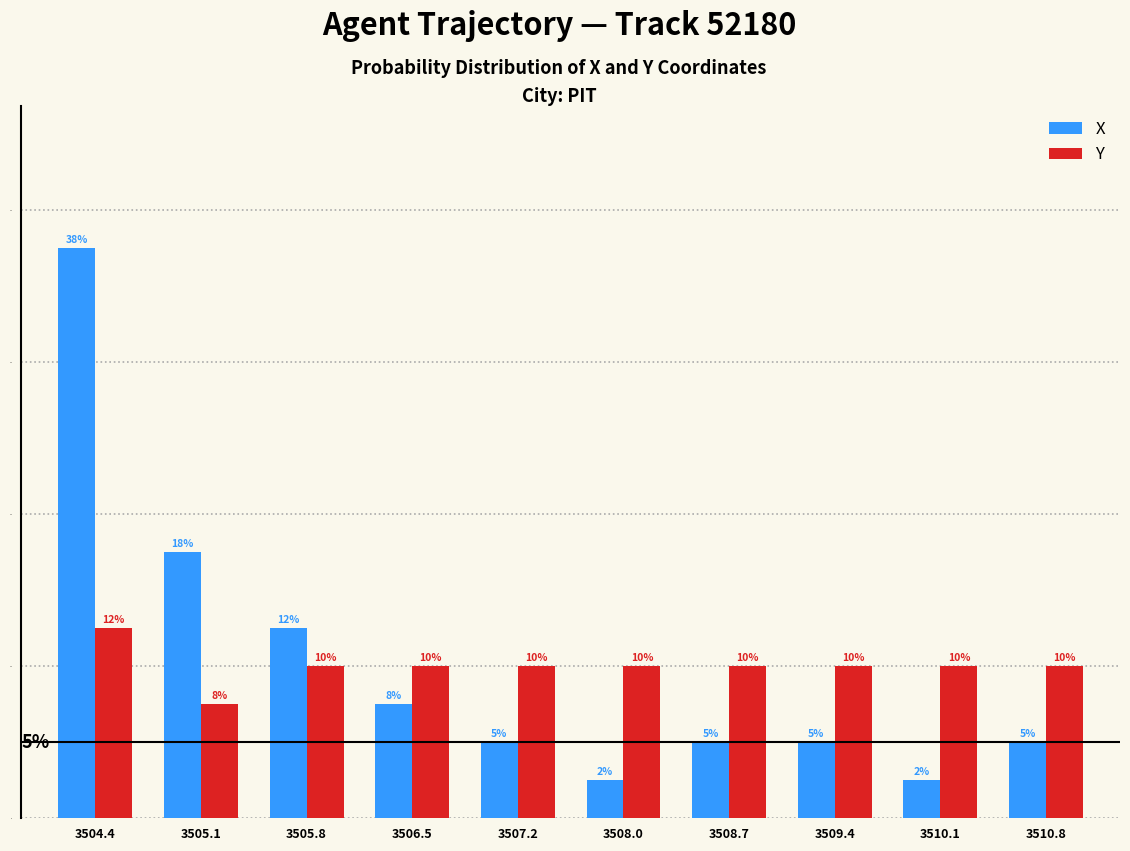

Rank the series by their maximum value, from lowest to highest.

Y, X